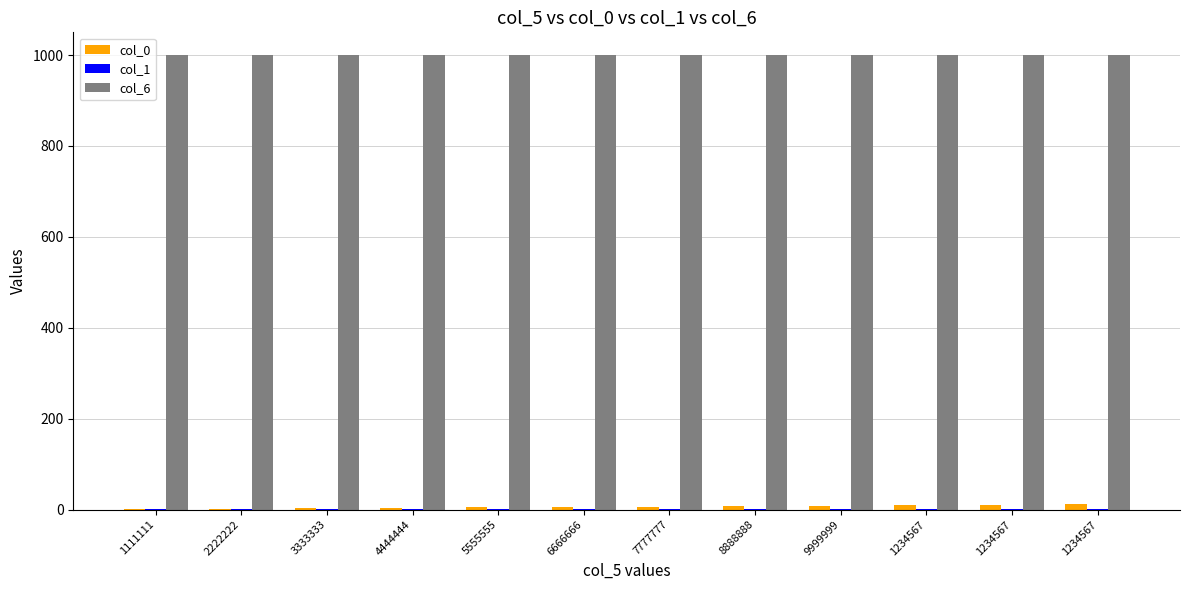

How many categories are shown in the chart?

12